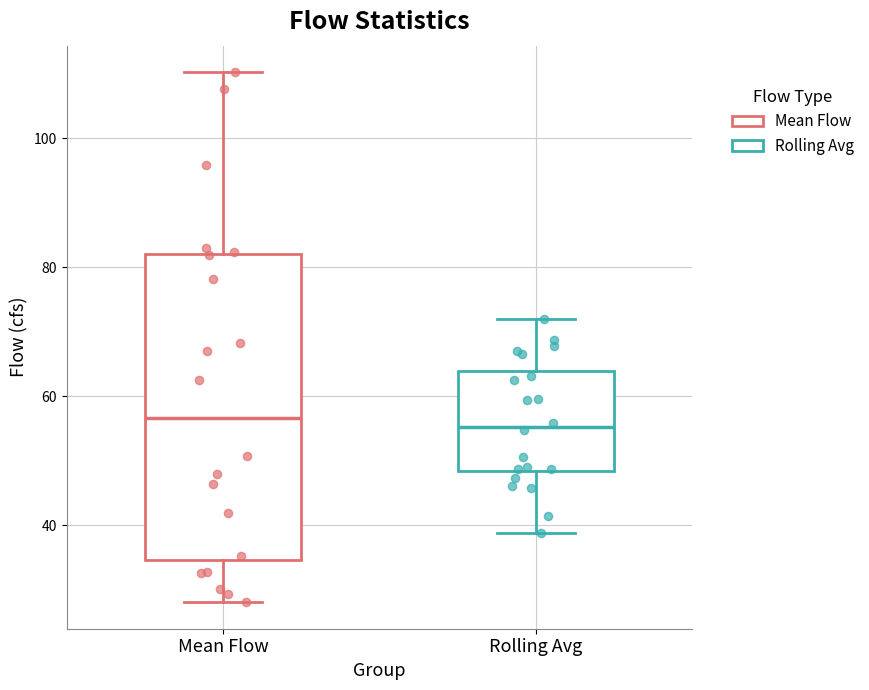

Reading left to right, transcribe this box plot: for each box, give where its median line is, the range the box spans, and where its two whiskers end, as read against the y-axis. The values are not printed on the chart, so give them approximately, as read against the axis.

Mean Flow: median 56, box 34 to 82, whiskers 28 to 110
Rolling Avg: median 56, box 48 to 64, whiskers 38 to 72